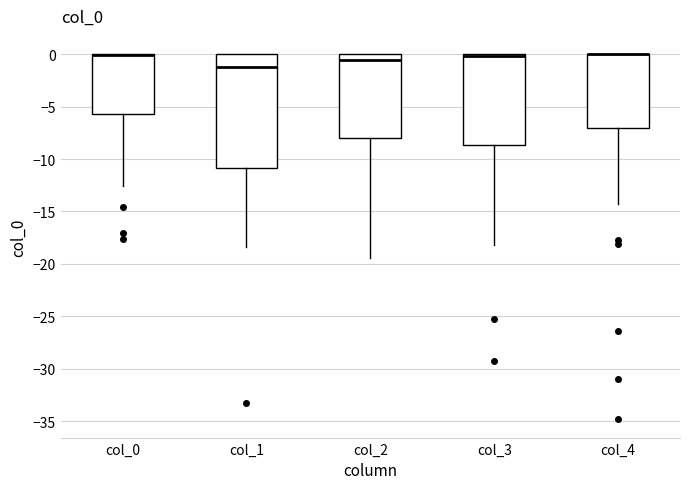

Comparing the boxes themselves (not the whiskers), which one is the tallest?

col_1